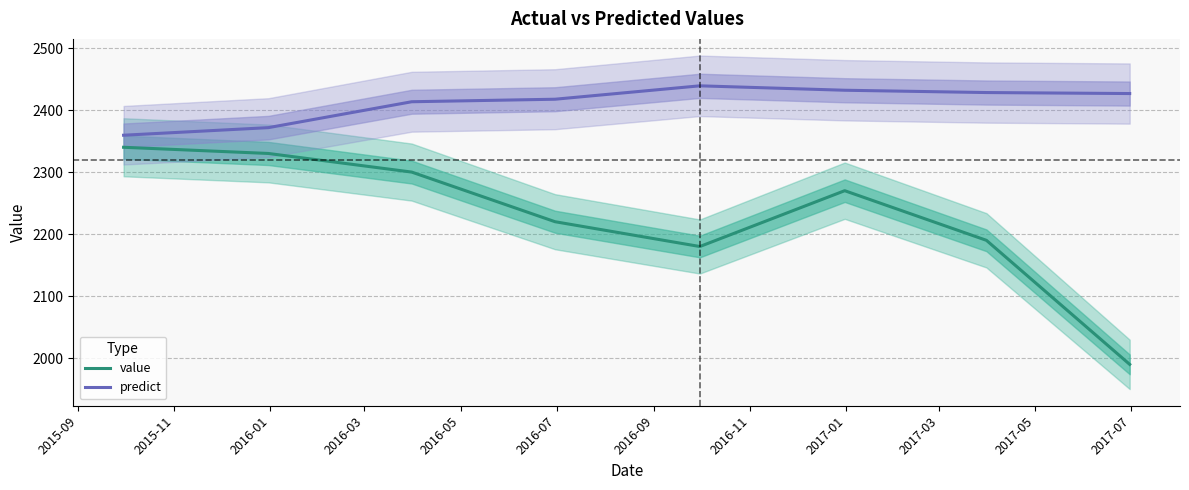

What is the maximum value for value?

2340.0